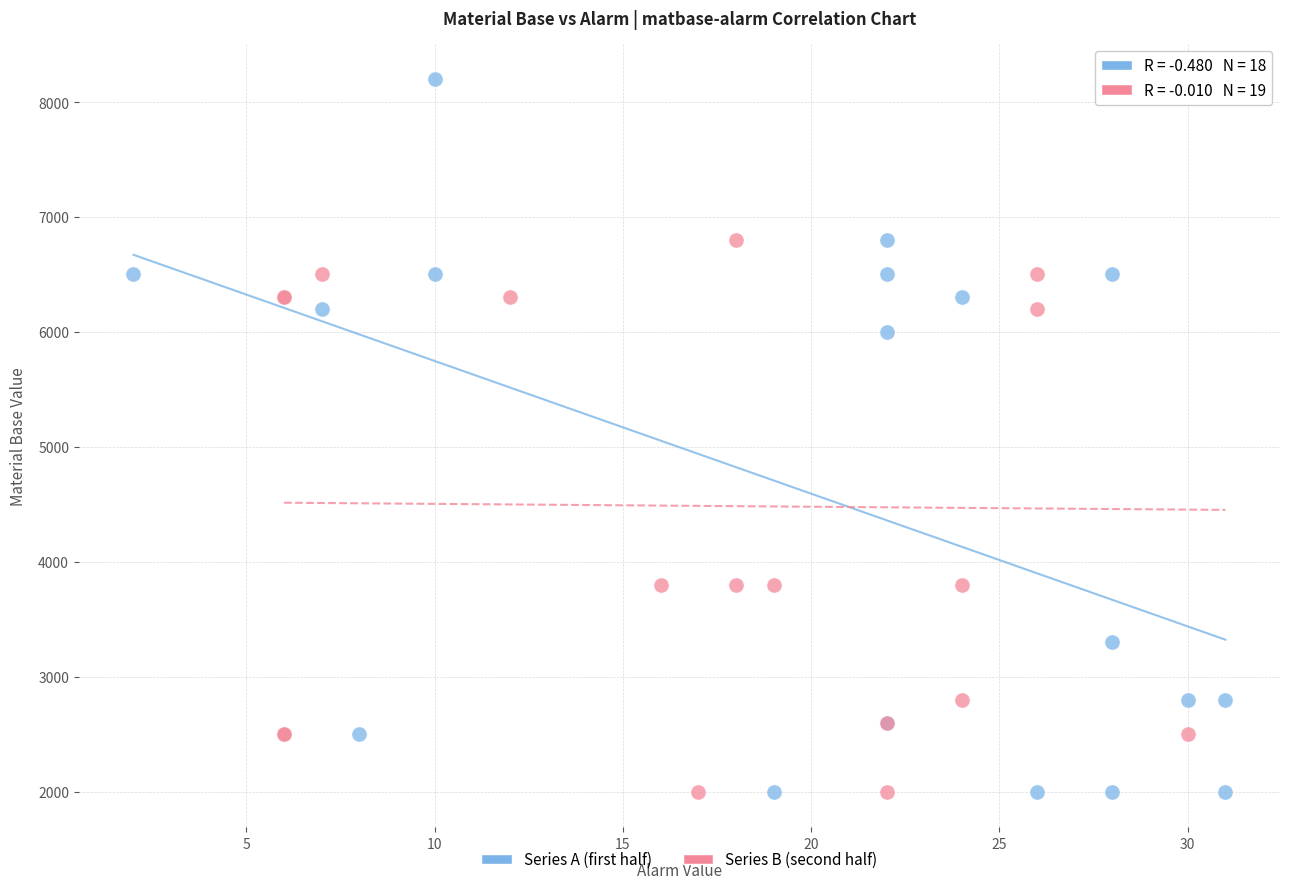

What are all the series names shown in the legend?

Series A (first half), Series B (second half)